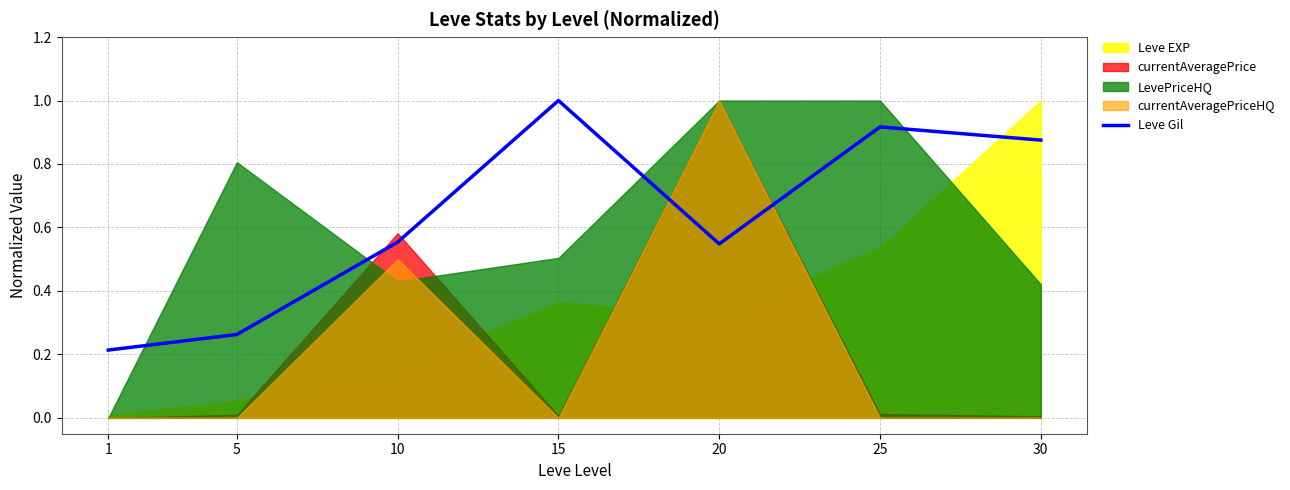

At which category does the data reach its first local valley?

20